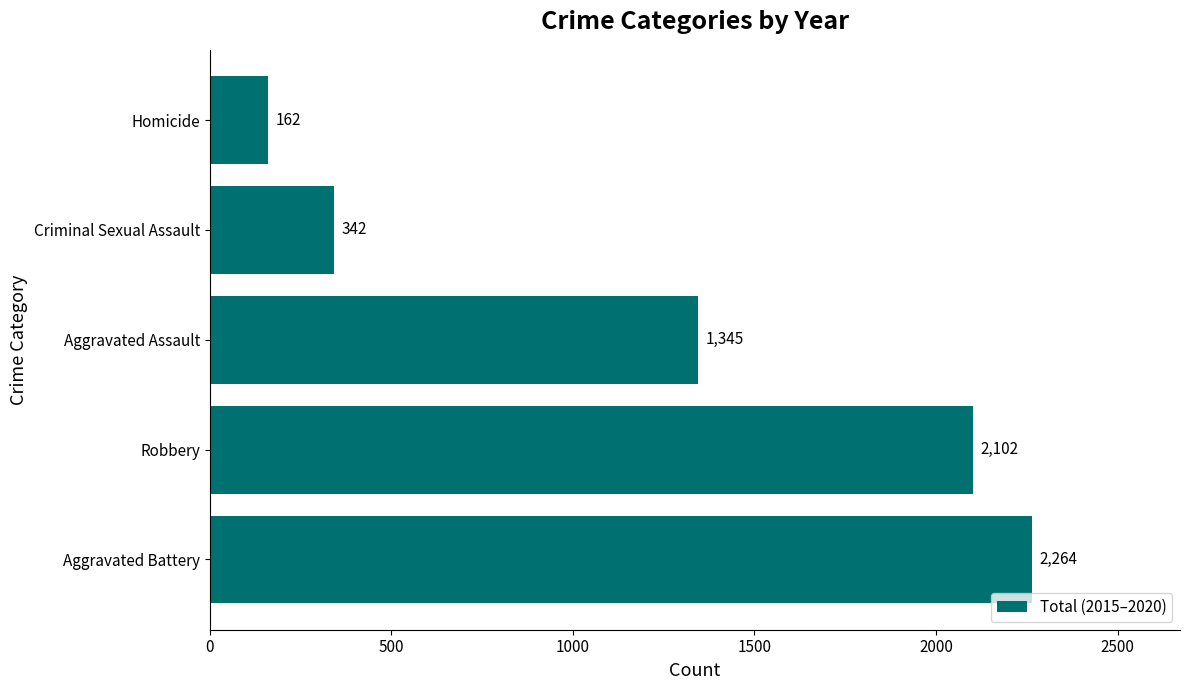

Reading top to bottom, transcribe all the data shown in this chart.

Homicide=162	Criminal Sexual Assault=342	Aggravated Assault=1345	Robbery=2102	Aggravated Battery=2264